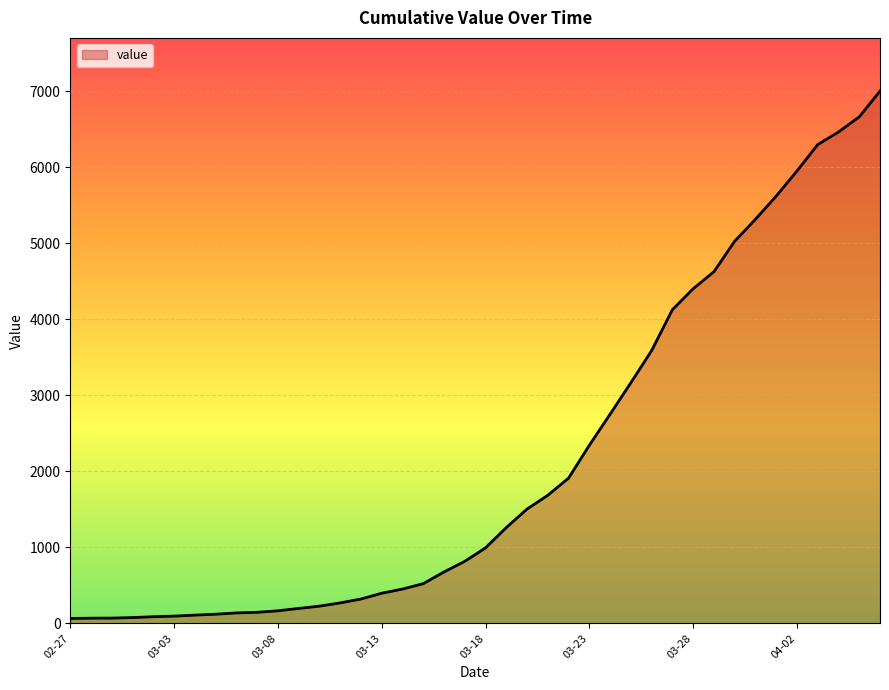

What is the minimum value shown in the chart?

65